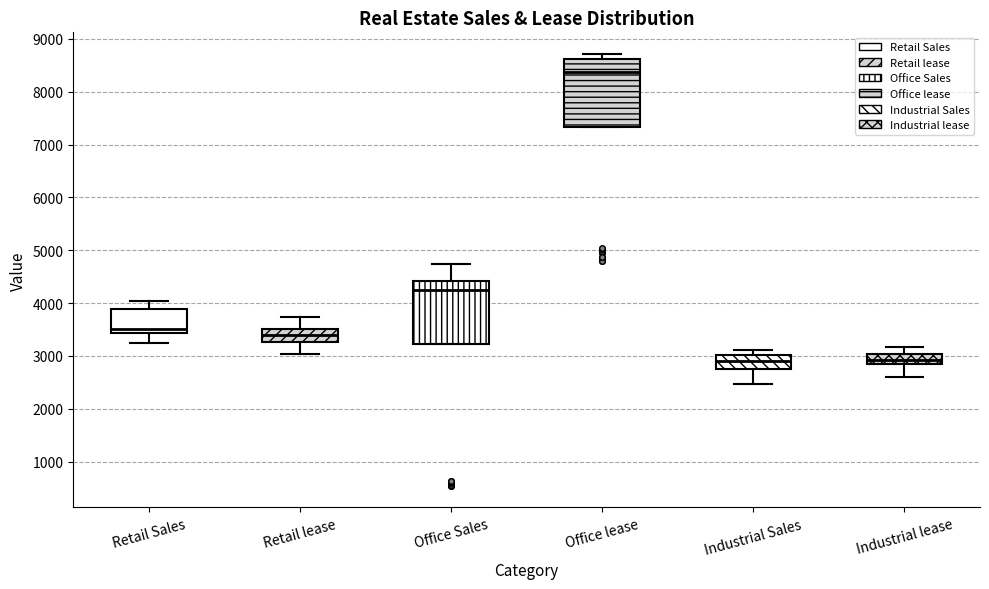

Where is the upper edge of the box for Office lease on the y-axis? The values are not printed on the chart, so give them approximately, as read against the axis.

8600